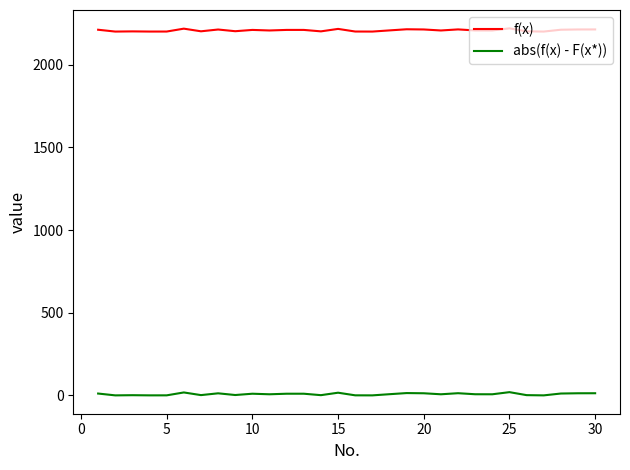

Which series has the largest total across all categories?

f(x)